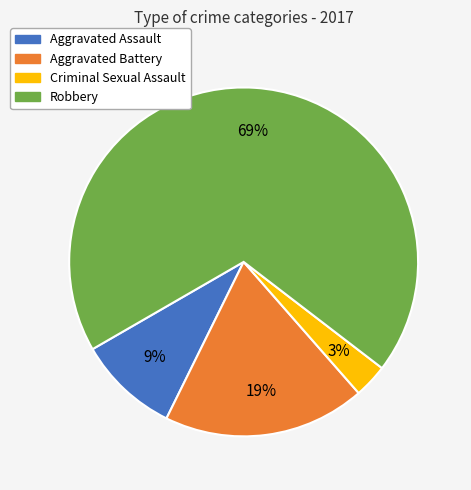

Which has a higher value, Aggravated Battery or Criminal Sexual Assault?

Aggravated Battery